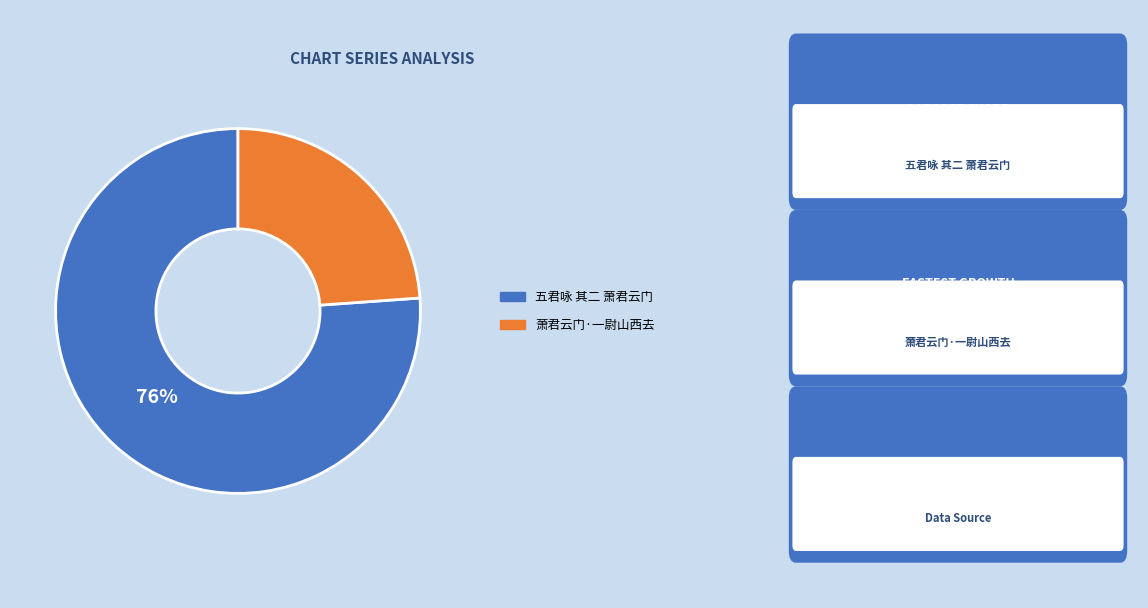

The 五君咏 其二 萧君云门 slice represents 76% of the pie. True or false?

True